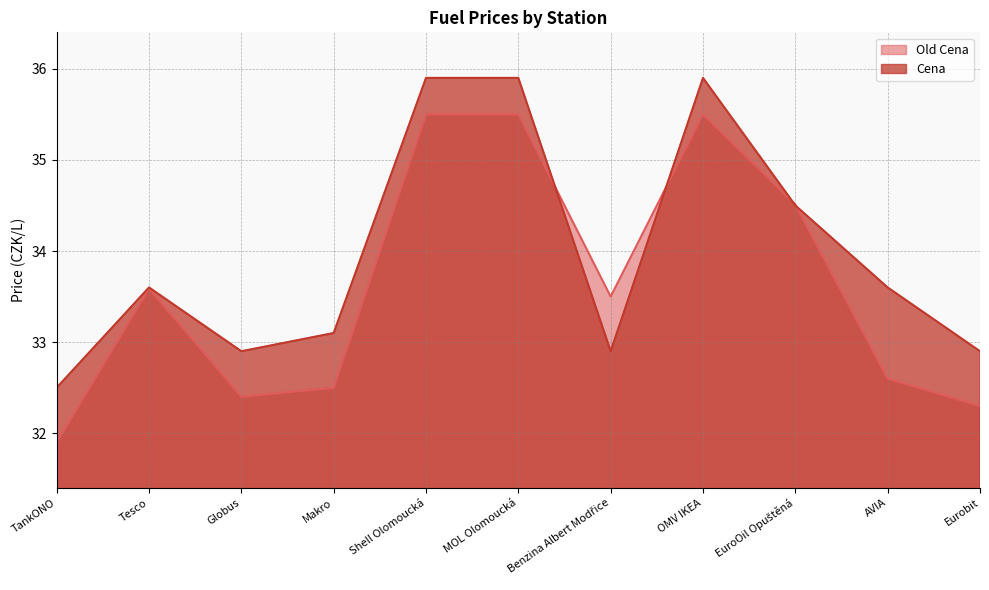

The Old Cena series shows 35.5 at Shell Olomoucká. True or false?

True